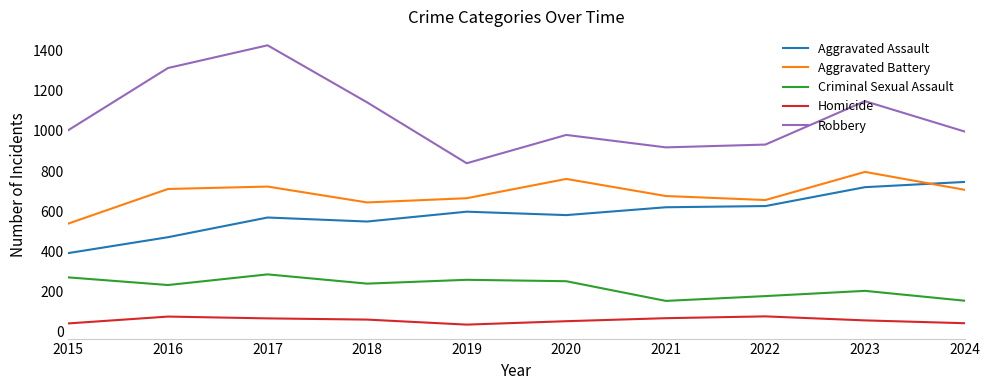

Which series has the largest total across all categories?

Robbery